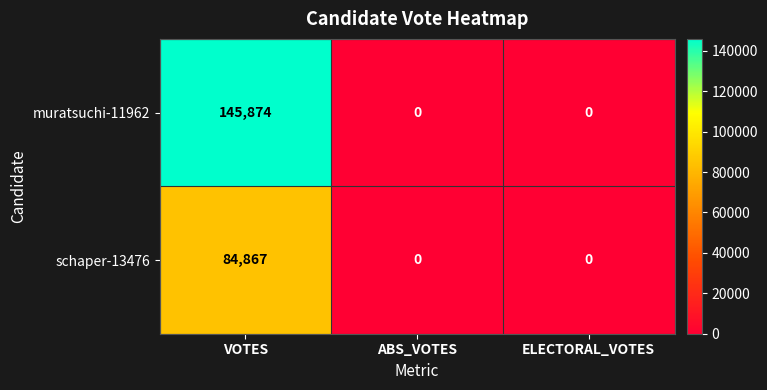

What is the difference between the highest and lowest values at VOTES?

61007